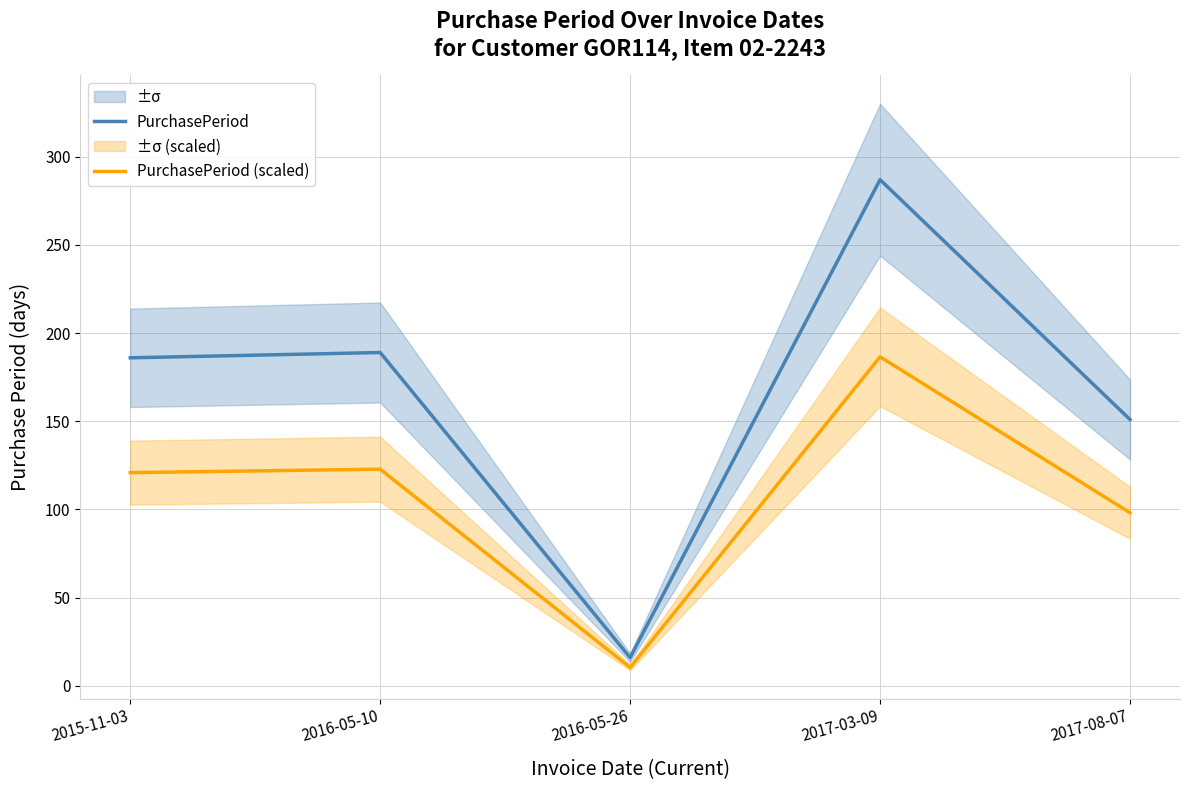

The value of PurchasePeriod (scaled) at 2016-05-10 is 194.1. True or false?

False